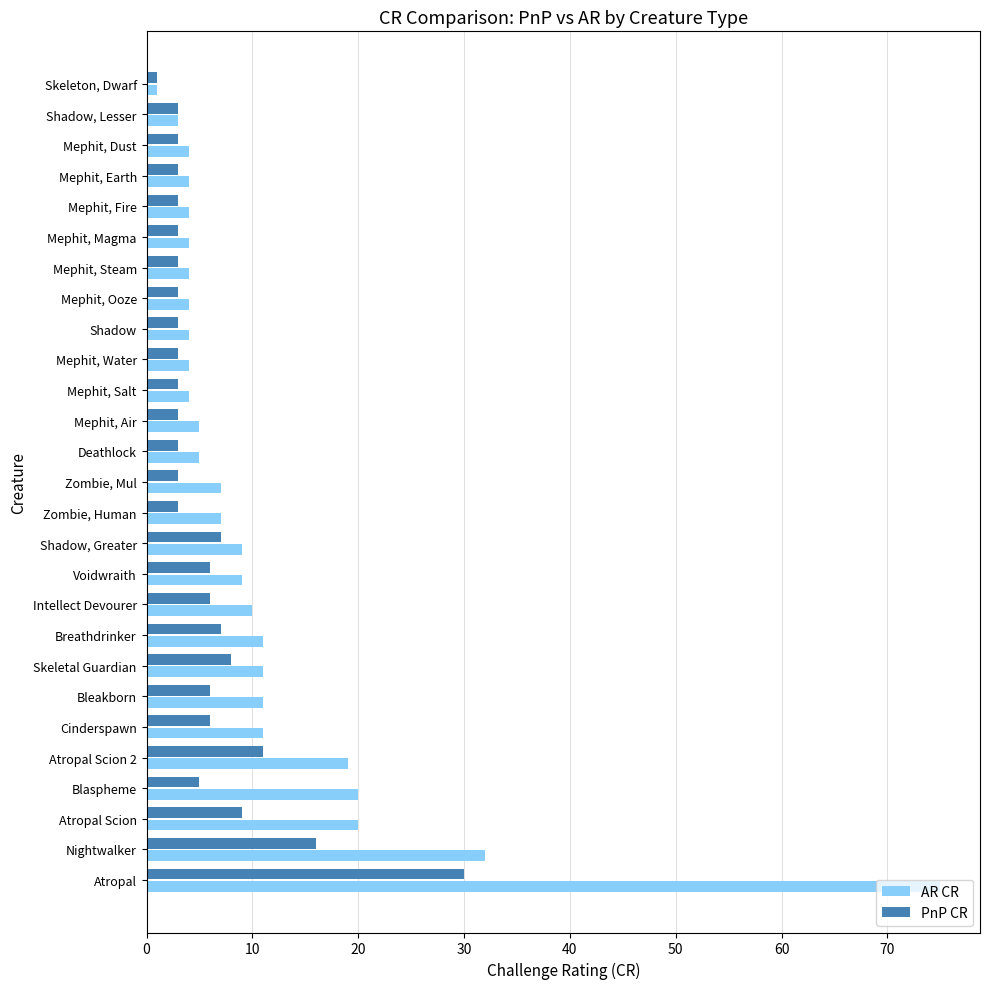

At which label is AR CR closest to 38?

Nightwalker